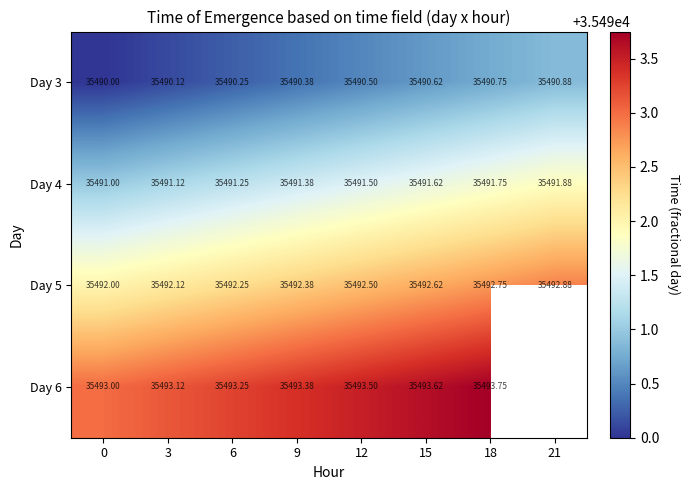

Count the Day 6 values in the range 35493 to 35494.

7